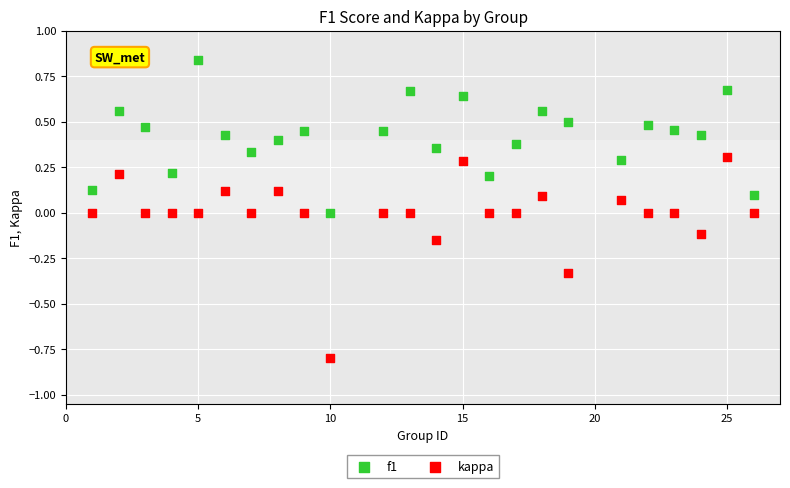

Which series has the widest spread of Y values?

kappa